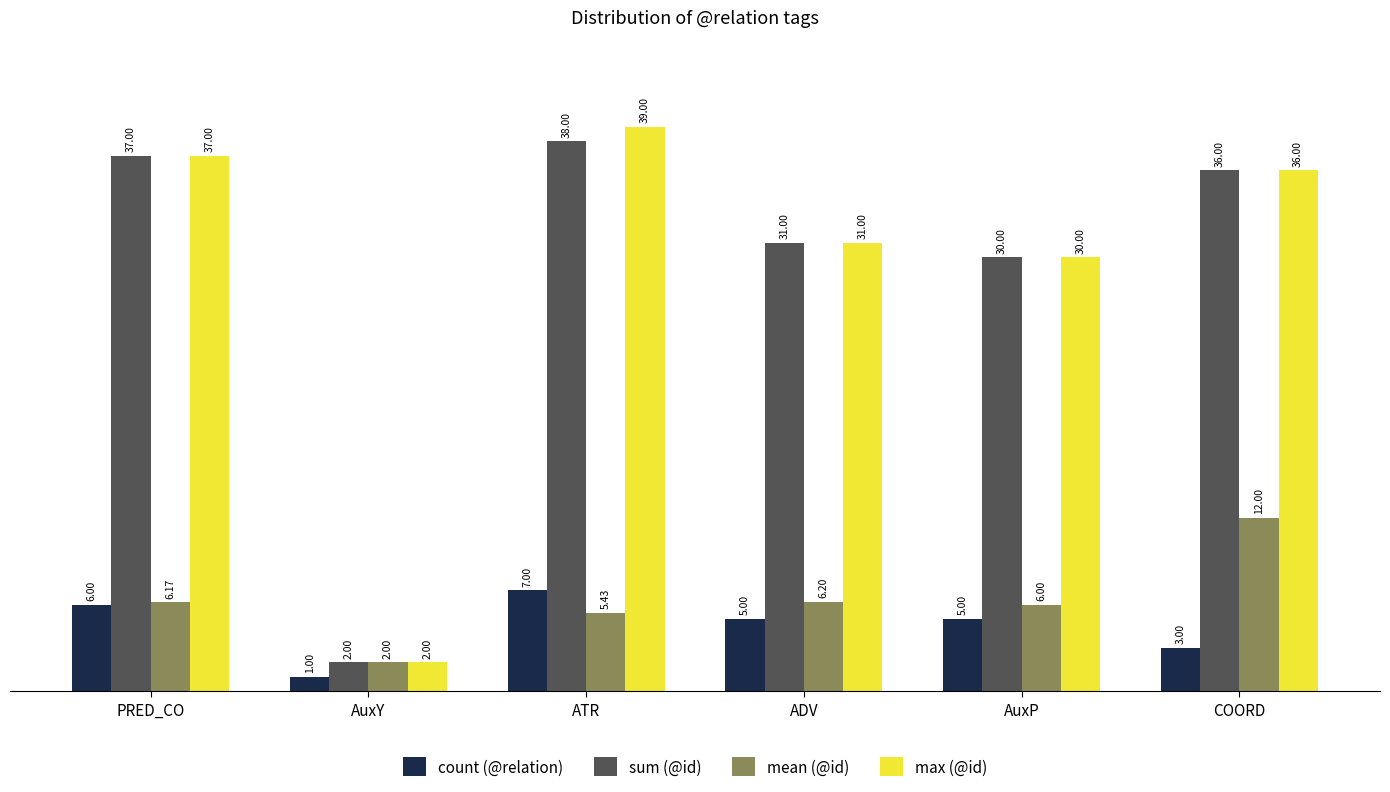

Which label corresponds to the smallest value in the chart?

AuxY